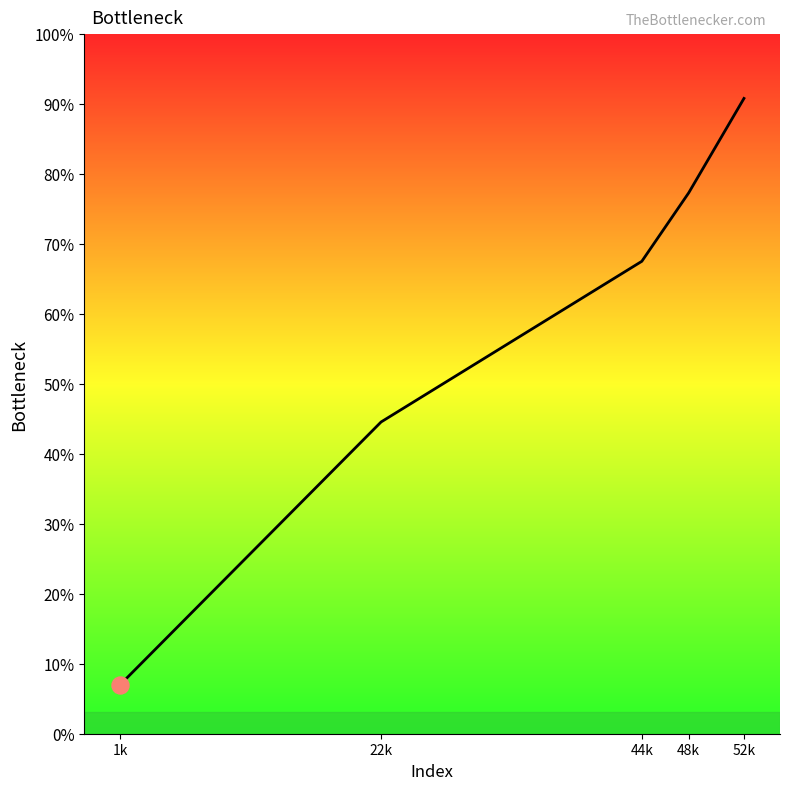

Which has a higher value, 48k or 52k?

52k